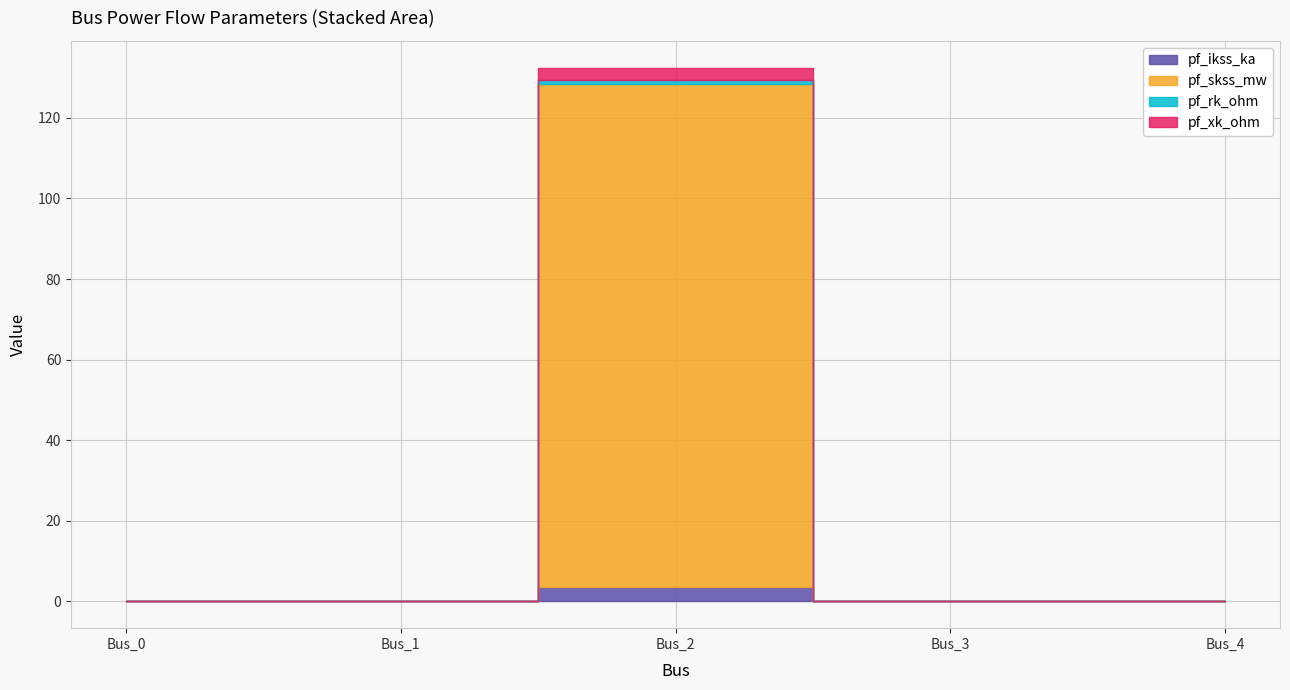

Which has a higher value, Bus_4 or Bus_3?

Bus_4